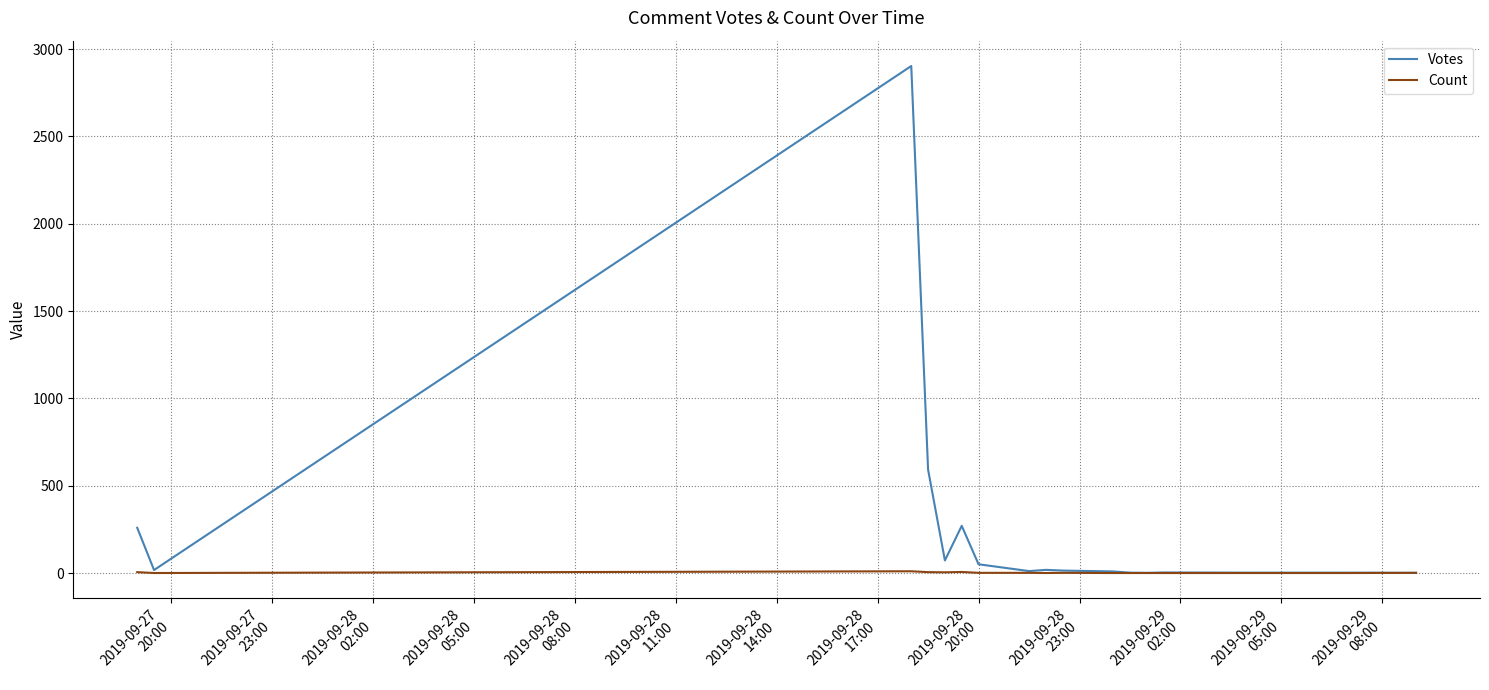

What is the maximum value shown in the chart?

2903